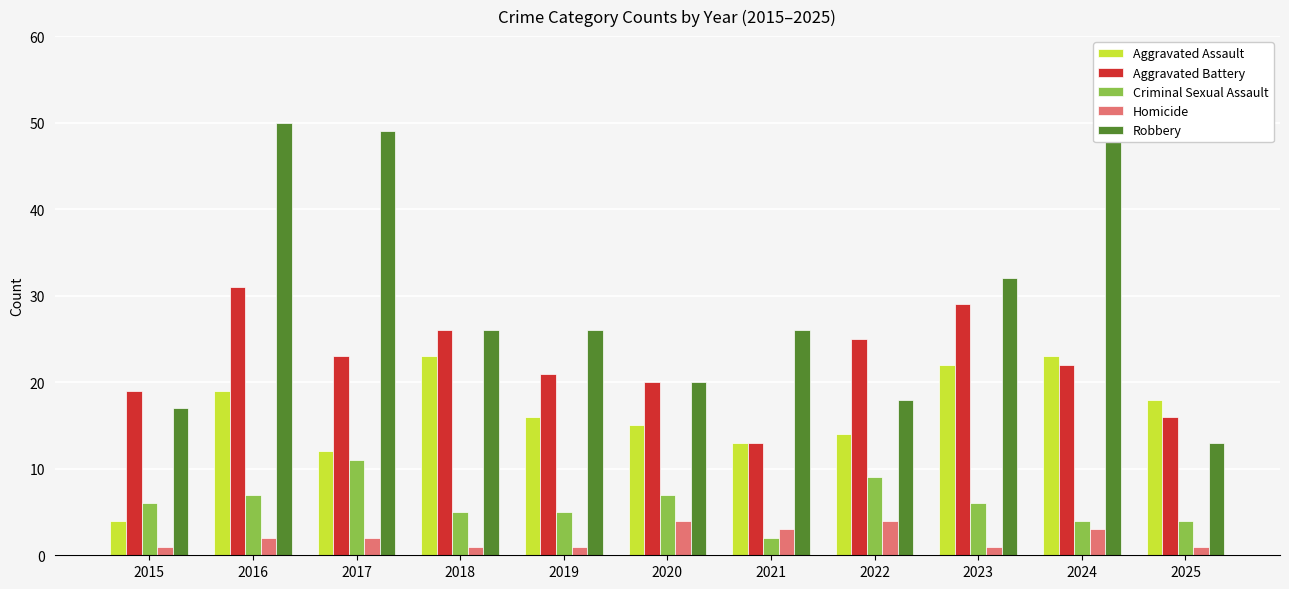

Reading right to left, extract all data points from this chart.

Aggravated Assault: 18	23	22	14	13	15	16	23	12	19	4
Aggravated Battery: 16	22	29	25	13	20	21	26	23	31	19
Criminal Sexual Assault: 4	4	6	9	2	7	5	5	11	7	6
Homicide: 1	3	1	4	3	4	1	1	2	2	1
Robbery: 13	51	32	18	26	20	26	26	49	50	17